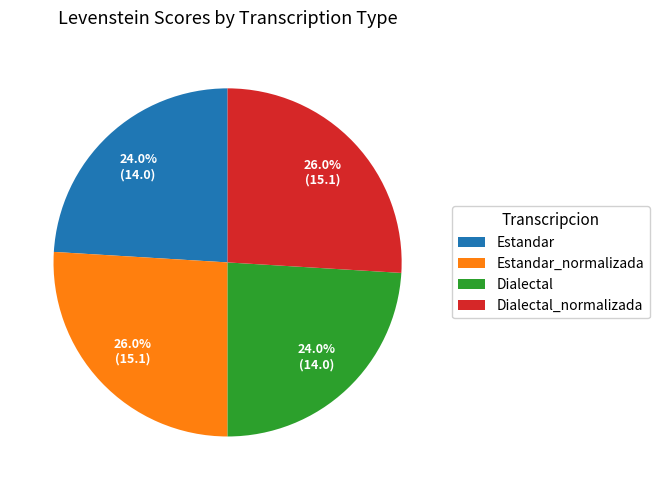

To the nearest percent, what percentage of the pie is Dialectal_normalizada?

26%